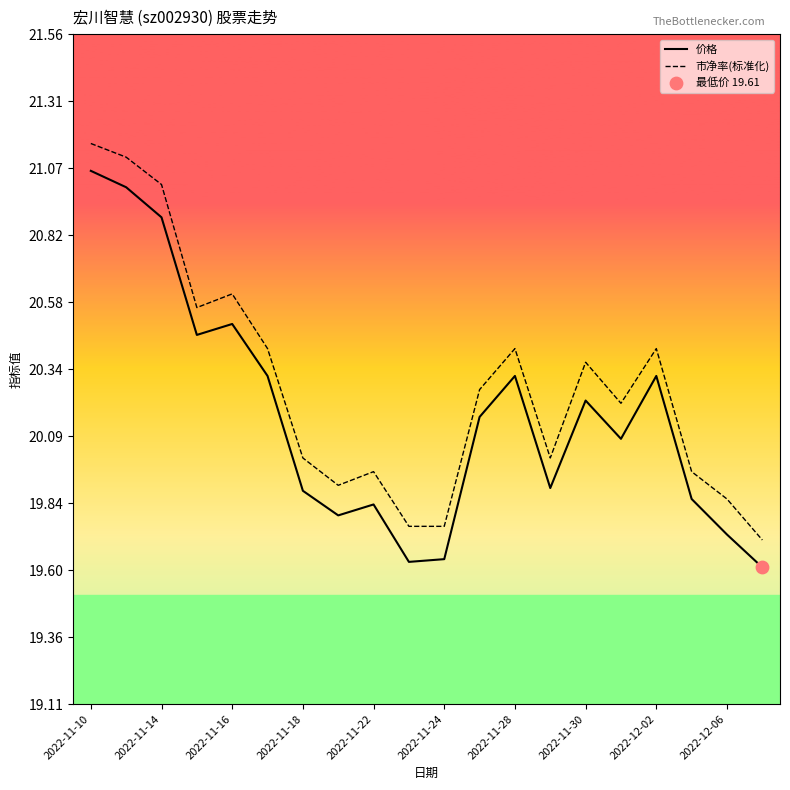

True or false: 价格 and 市净率(标准化) cross at least once.

False